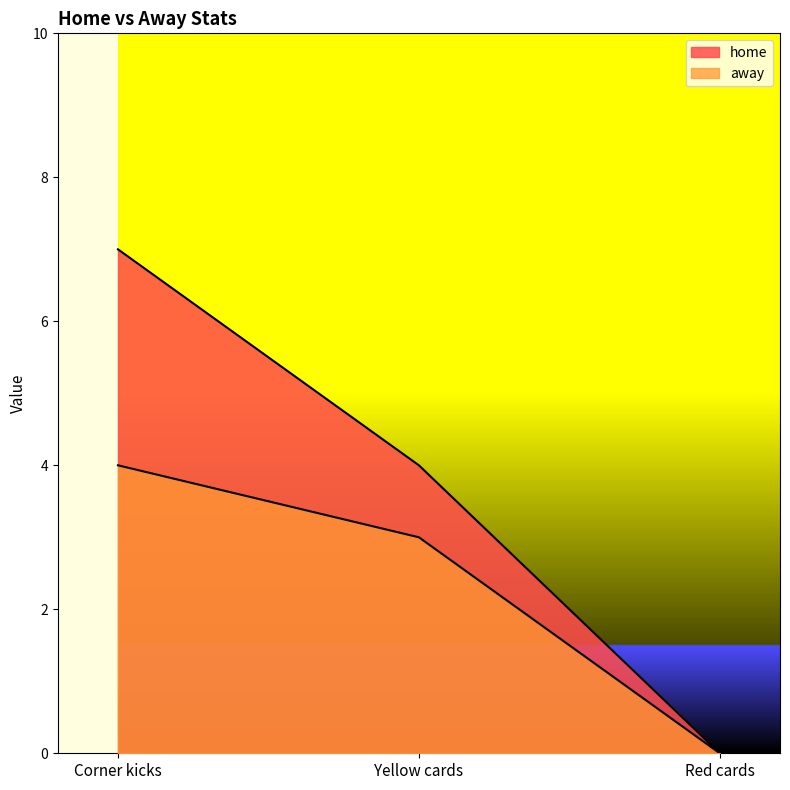

True or false: away has a value of 0 at Red cards.

True